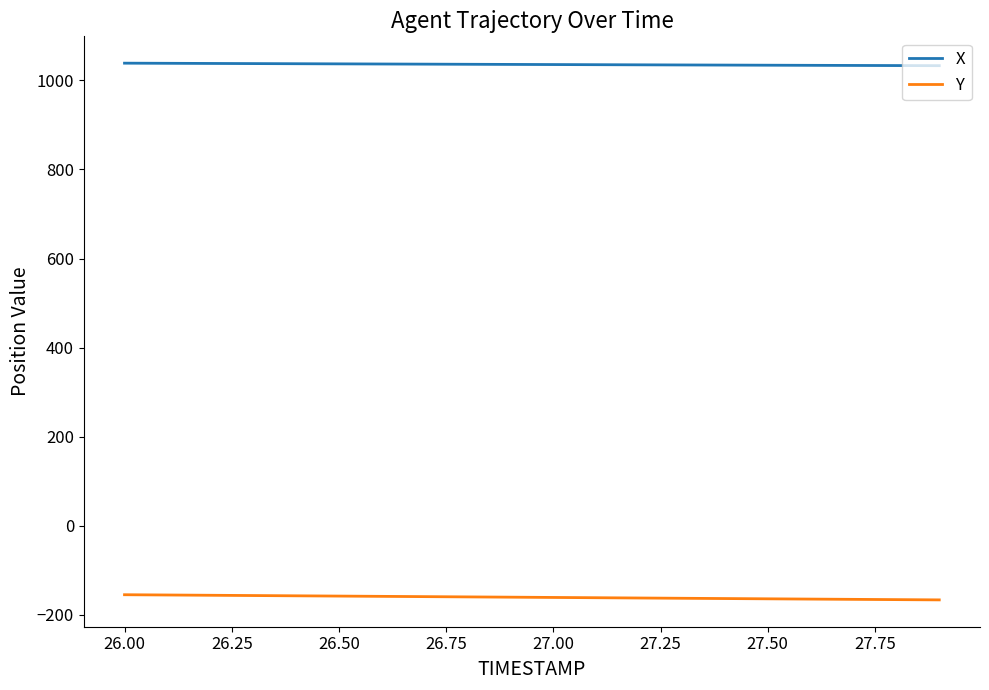

True or false: X and Y cross at least once.

False